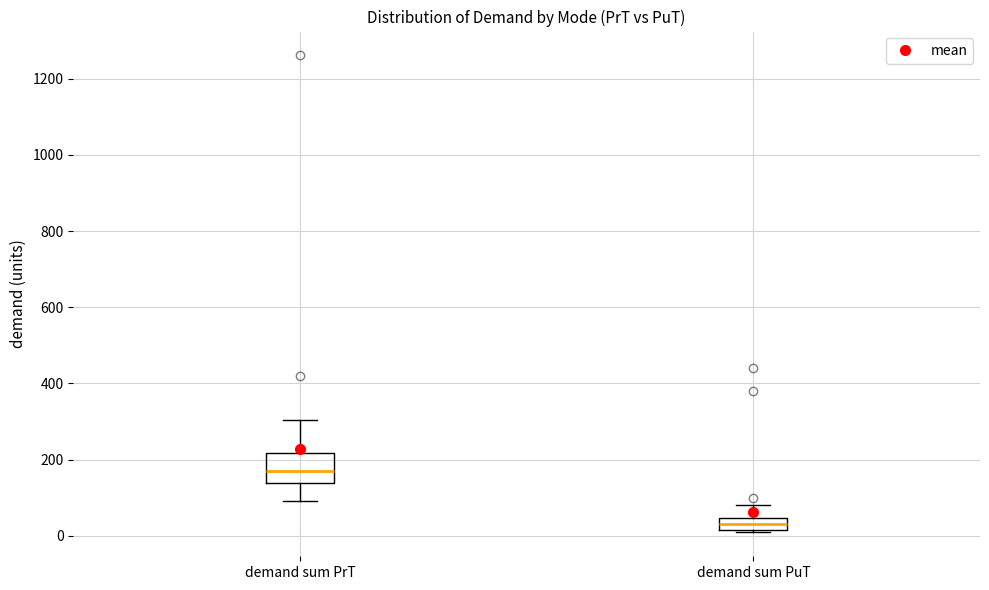

Which box's median line is the lowest?

demand sum PuT